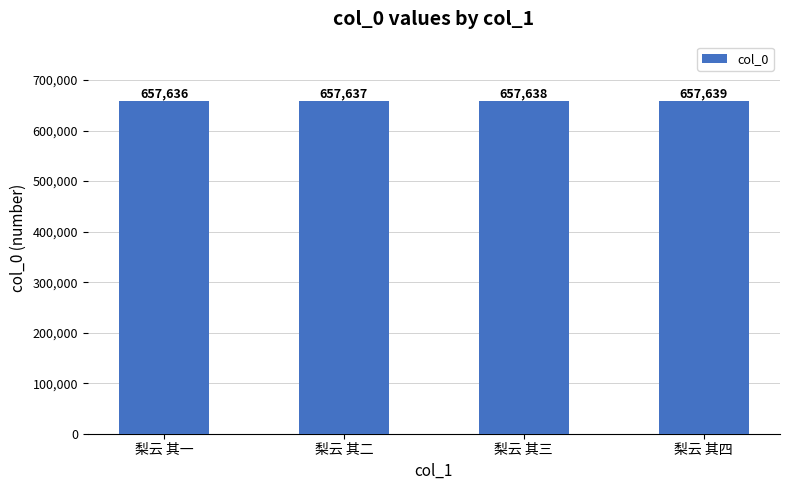

What is the greatest value displayed?

657639